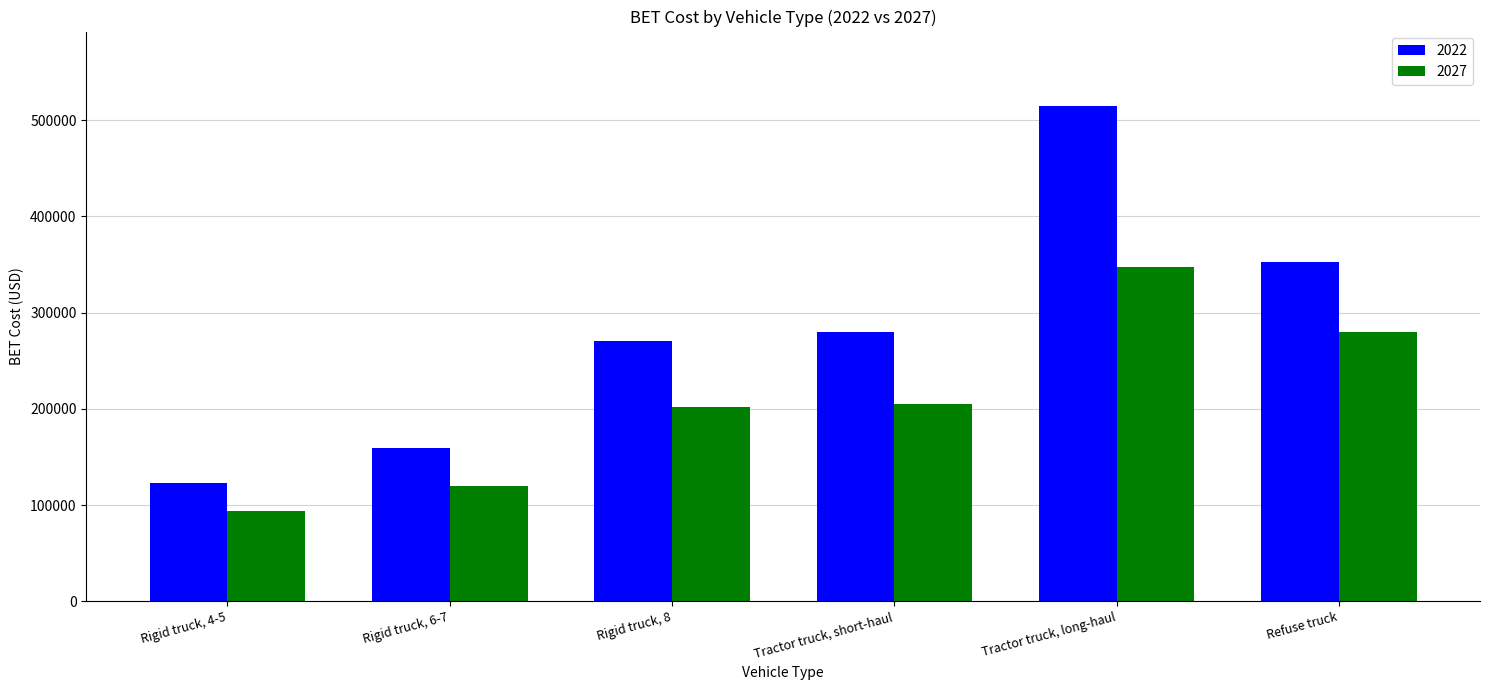

True or false: 2022 has a value of 451225.8 at Rigid truck, 8.

False